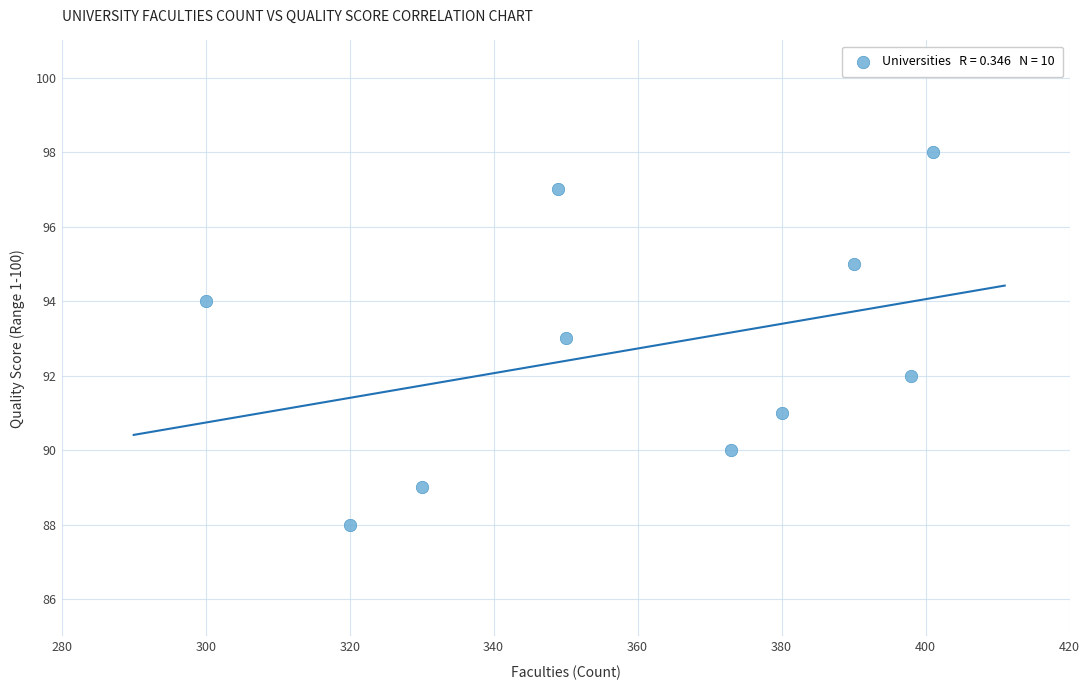

What is the average X value?

359